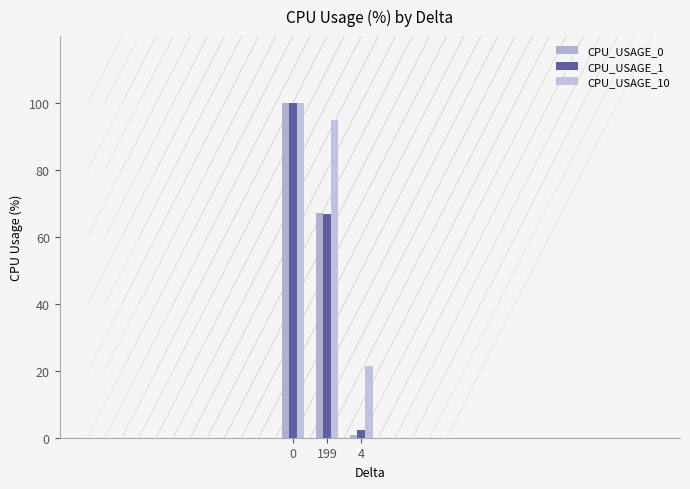

What is the approximate value of CPU_USAGE_1 at 199?

66.7